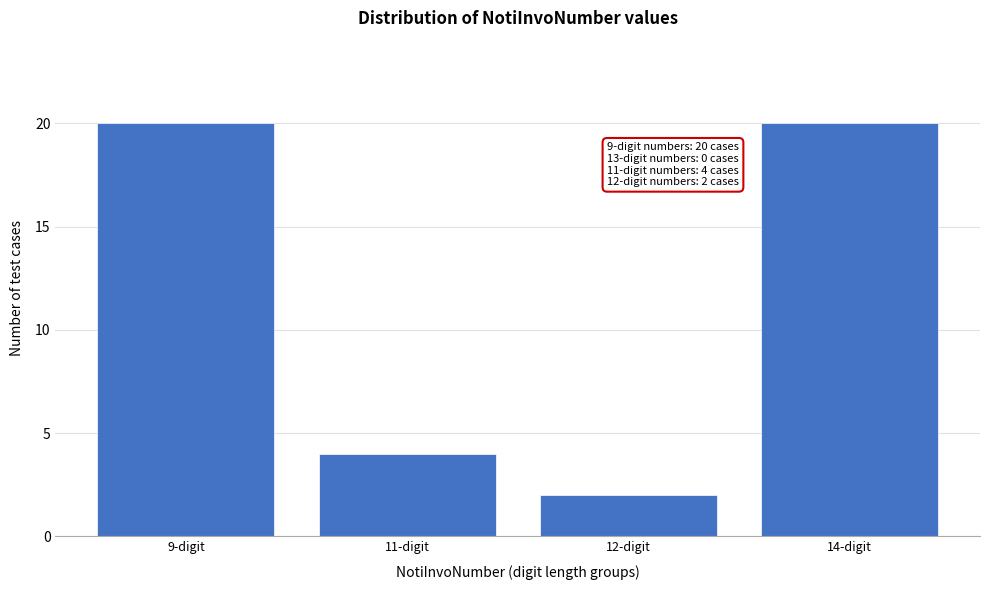

Reading right to left, transcribe all the data shown in this chart.

20	2	4	20